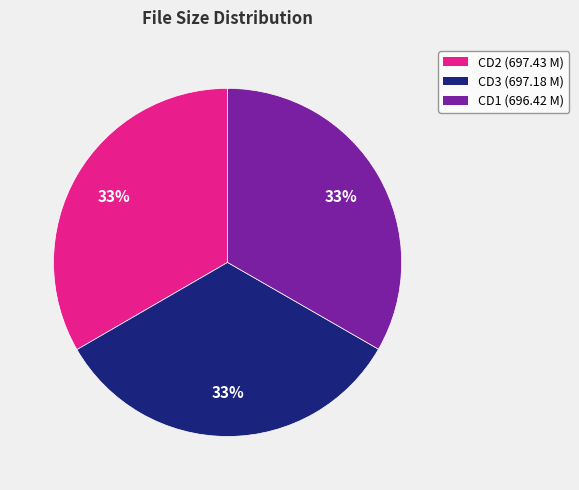

Count the number of slices in the pie.

3